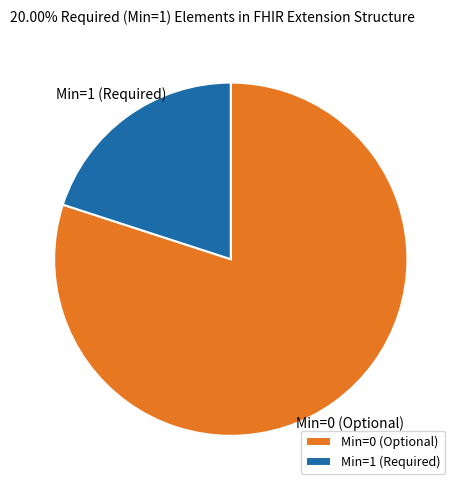

Which category has the biggest portion of the pie?

Min=0 (Optional)